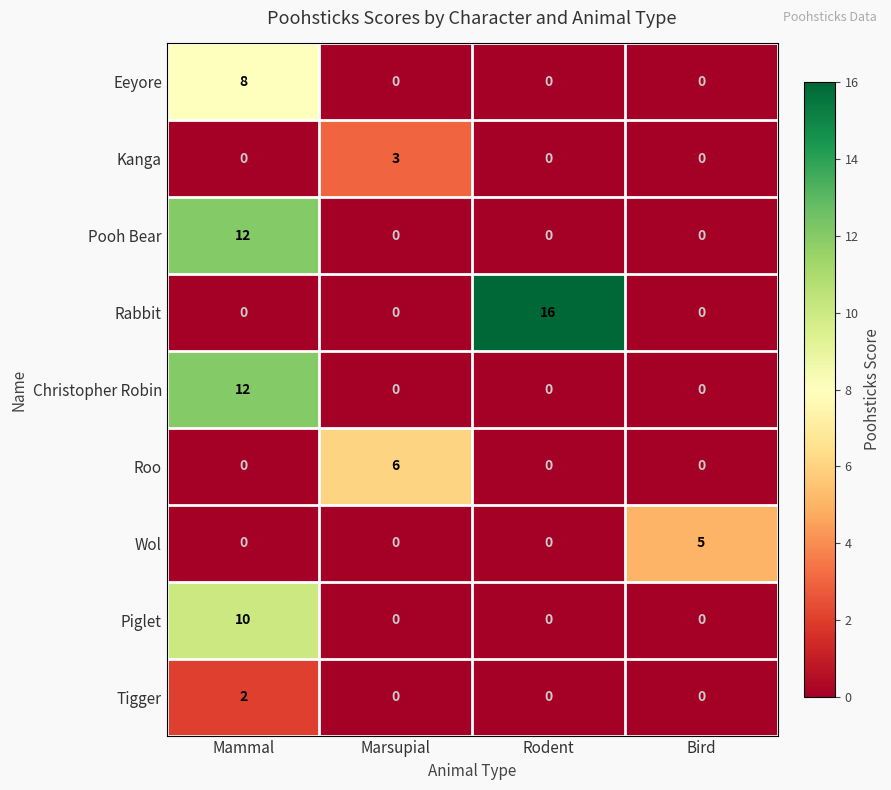

What is the total value across all series at Rodent?

16